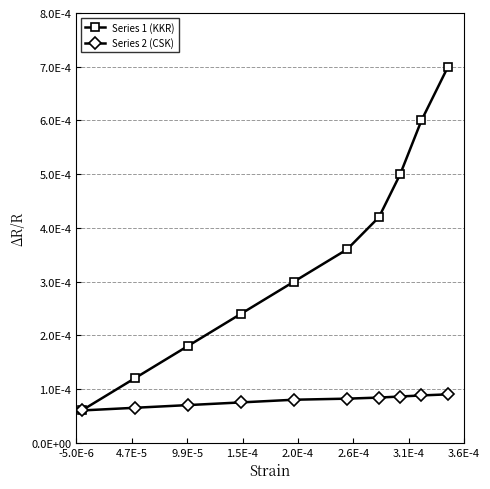

What are all the series names shown in the legend?

Series 1 (KKR), Series 2 (CSK)